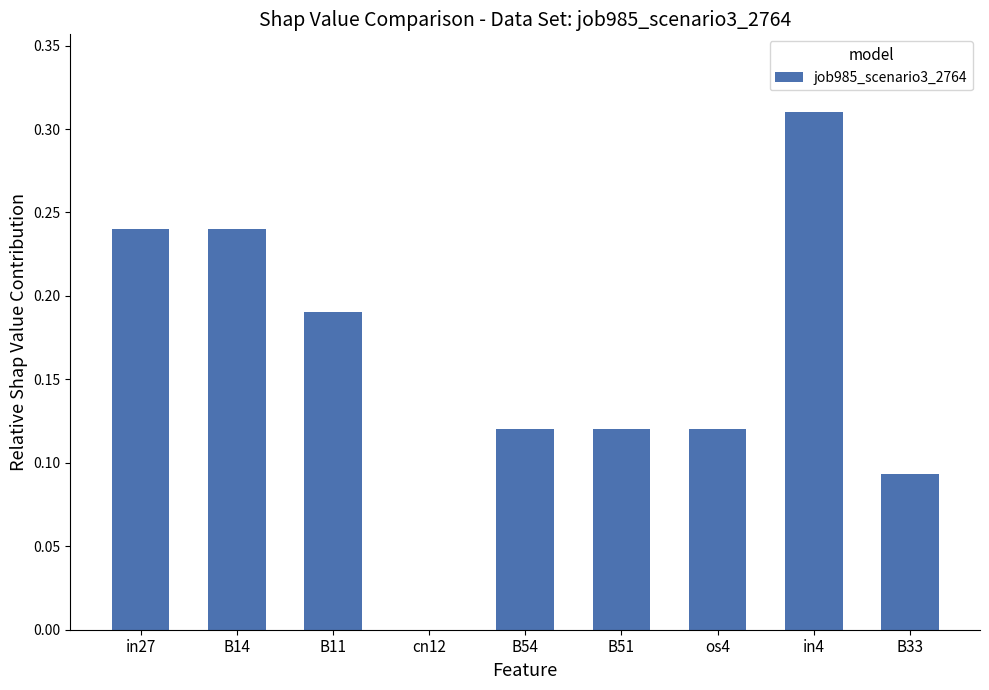

Is it true that the value at cn12 is 0.0?

True